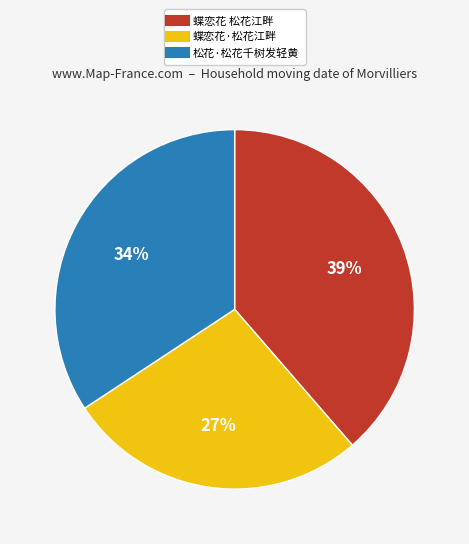

Rank the categories by value from lowest to highest.

蝶恋花·松花江畔, 松花·松花千树发轻黄, 蝶恋花 松花江畔